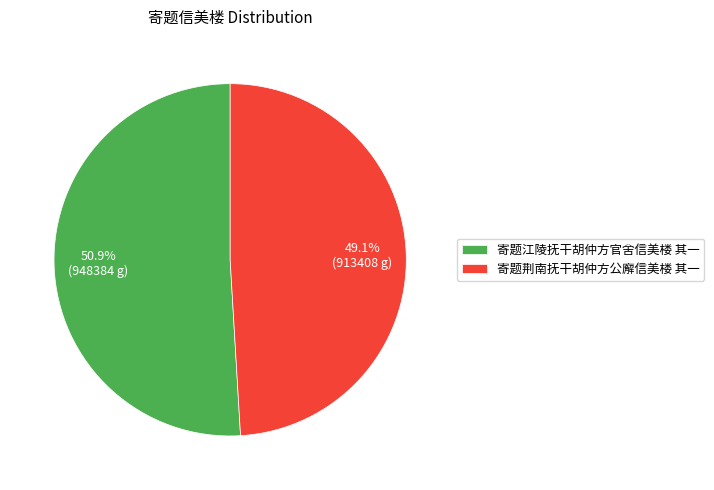

Is the sum of 寄题江陵抚干胡仲方官舍信美楼 其一 and 寄题荆南抚干胡仲方公廨信美楼 其一 greater than half?

Yes